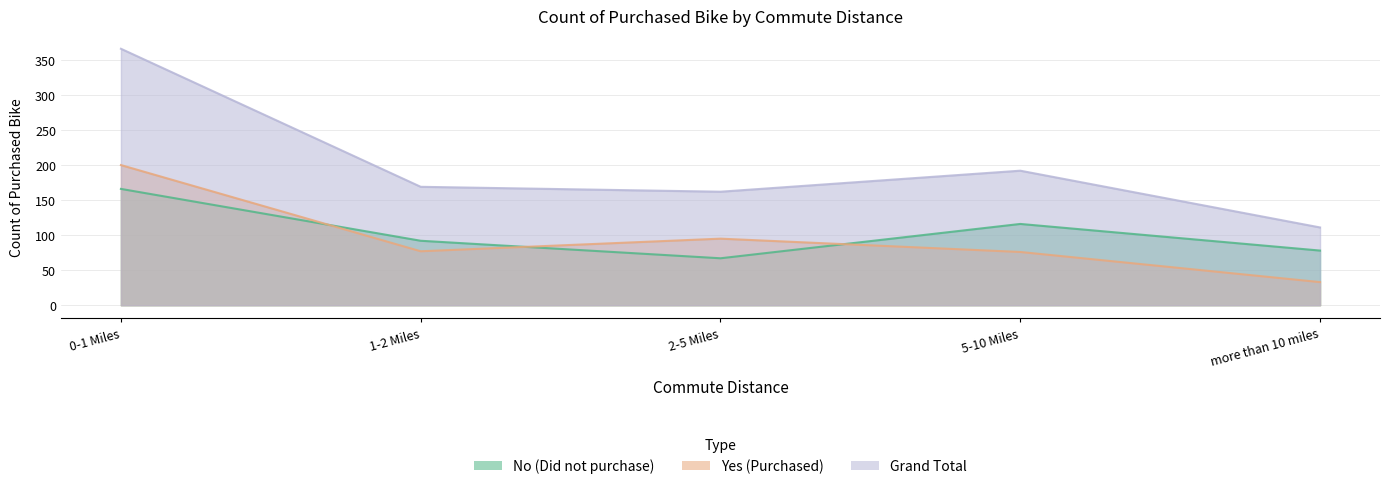

Reading right to left, what are all the values shown in this chart?

No: 78	116	67	92	166
Yes: 33	76	95	77	200
Grand Total: 111	192	162	169	366